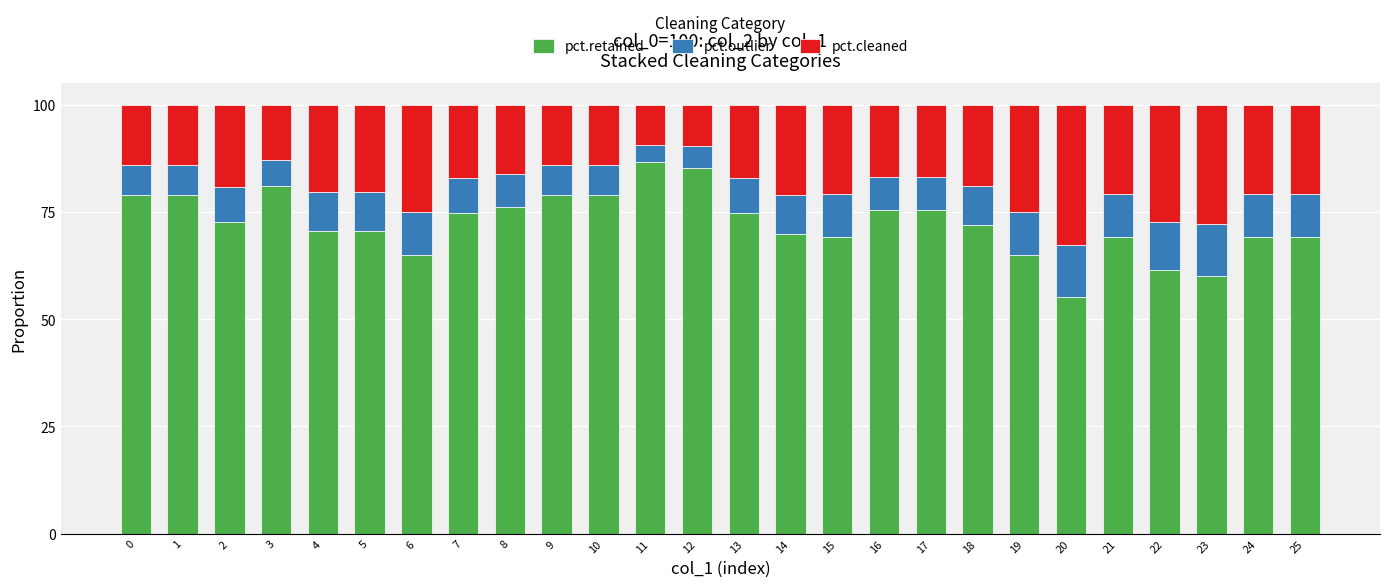

What are all the series names shown in the legend?

pct.retained, pct.outlier, pct.cleaned